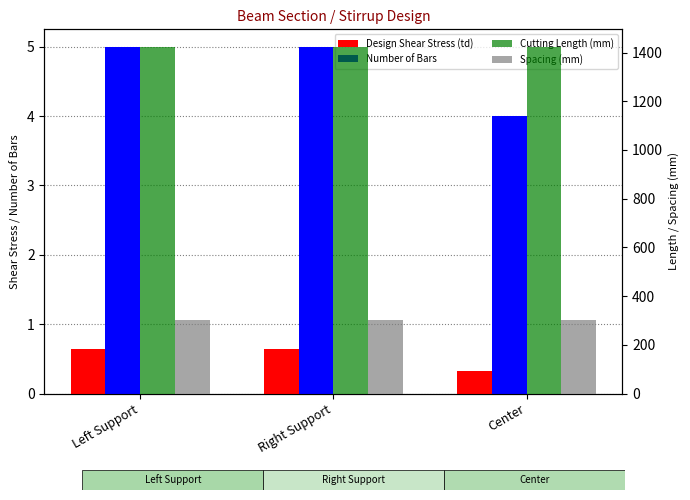

Which series has the largest range (max minus min)?

Number of Bars